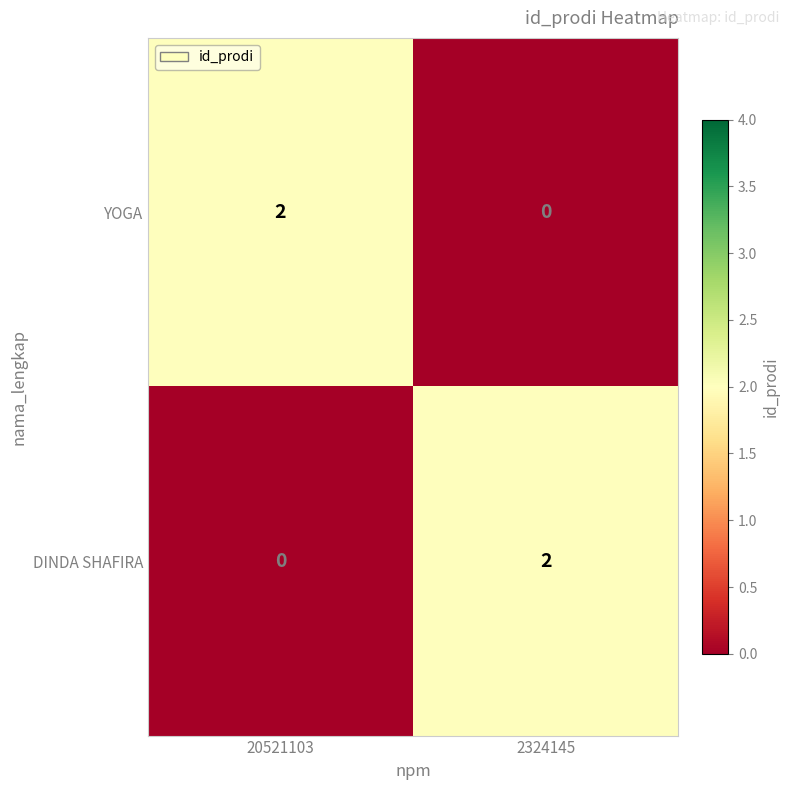

Reading right to left, extract all data points from this chart.

YOGA: 0	2
DINDA SHAFIRA: 2	0